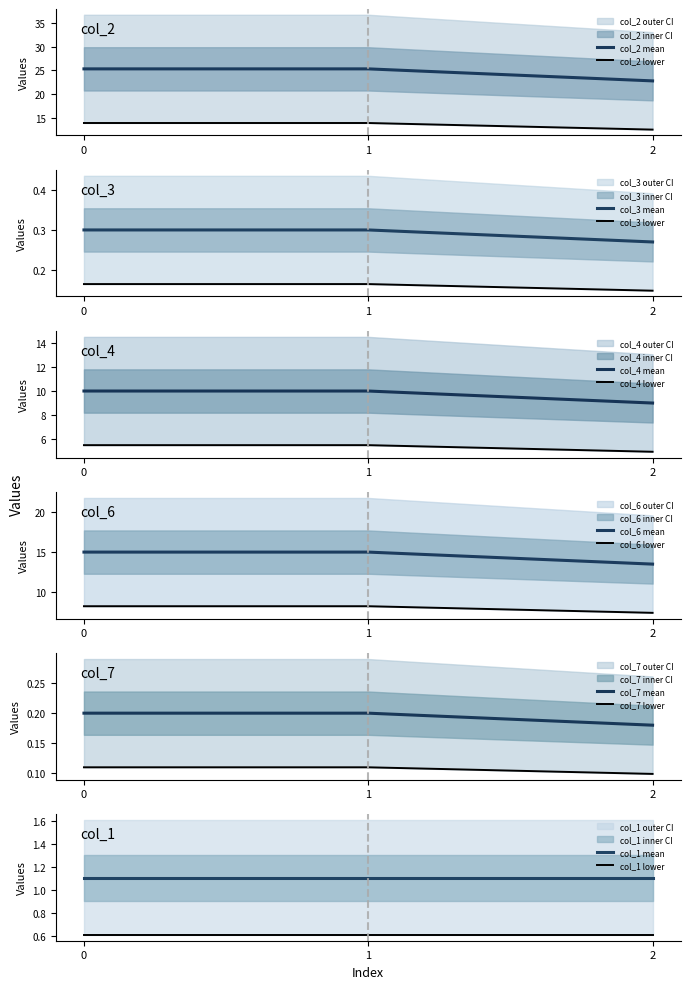

The value of col_2 mean at 0 is 25.3. True or false?

True